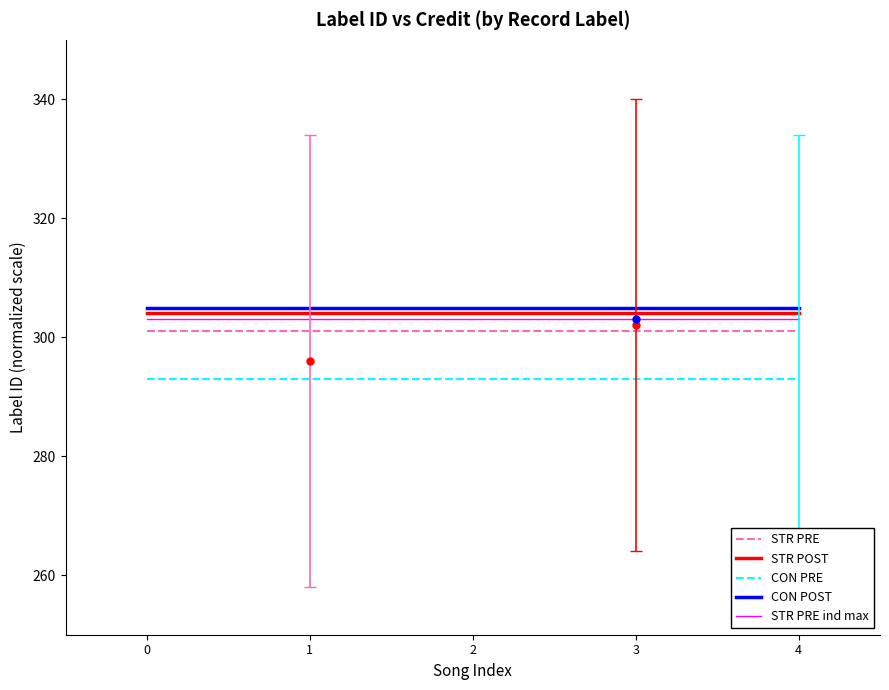

What is the spread (max minus min) of values at 1?

12